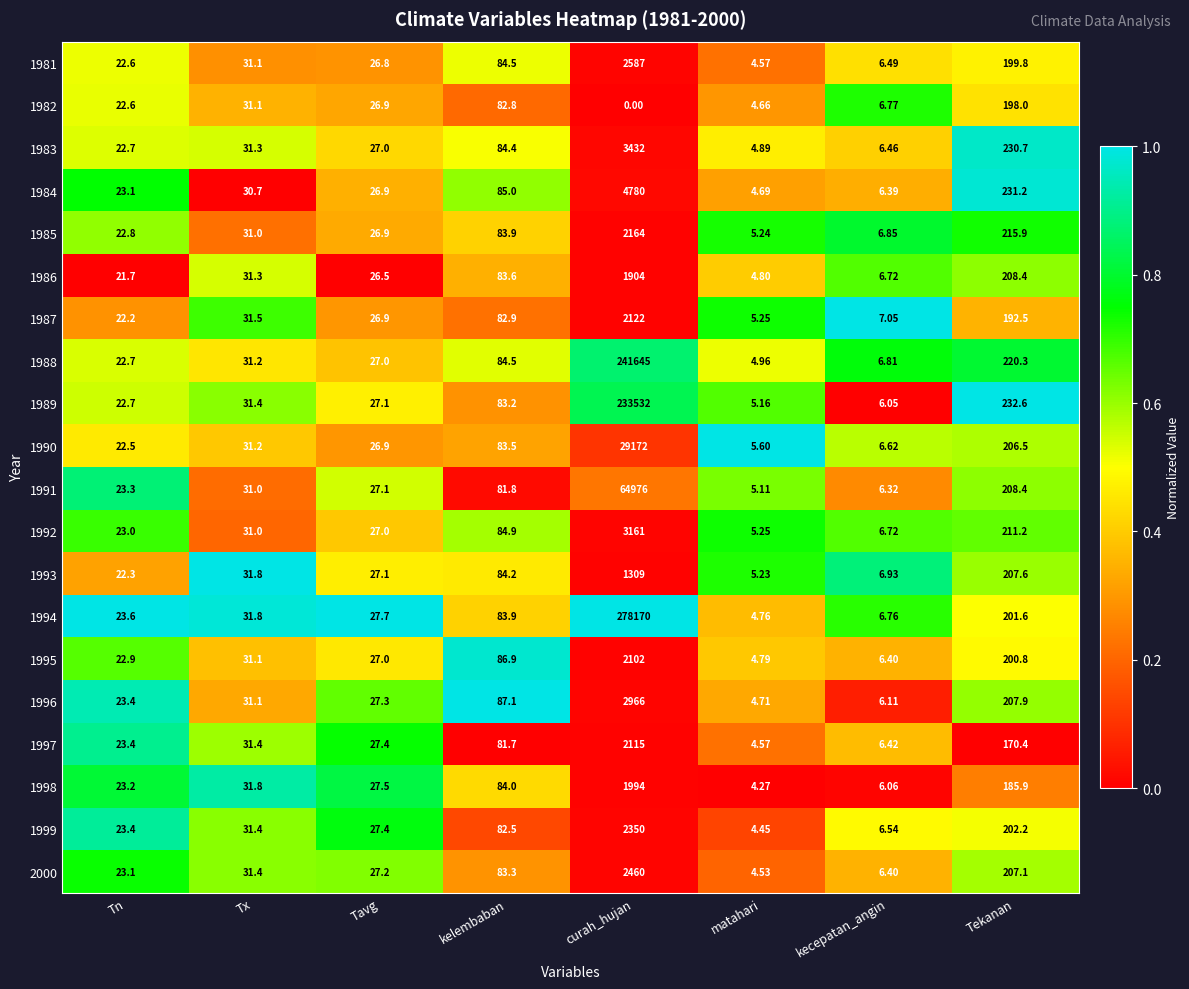

At which label is 1993 closest to 657?

Tekanan